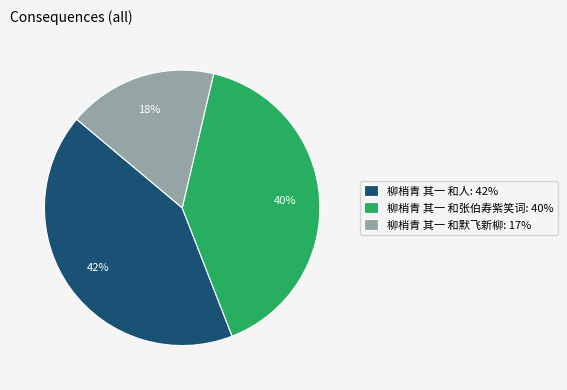

Rank the categories by value from lowest to highest.

柳梢青 其一 和默飞新柳, 柳梢青 其一 和张伯寿紫笑词, 柳梢青 其一 和人